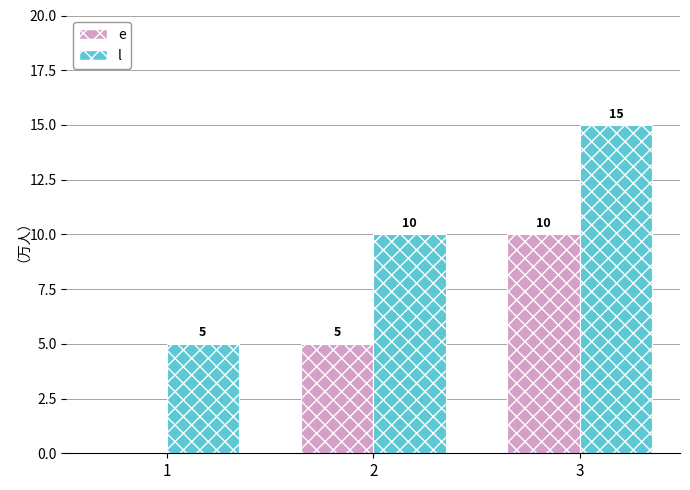

Reading left to right, list all the values displayed in this chart.

e: 1=0	2=5	3=10
l: 1=5	2=10	3=15